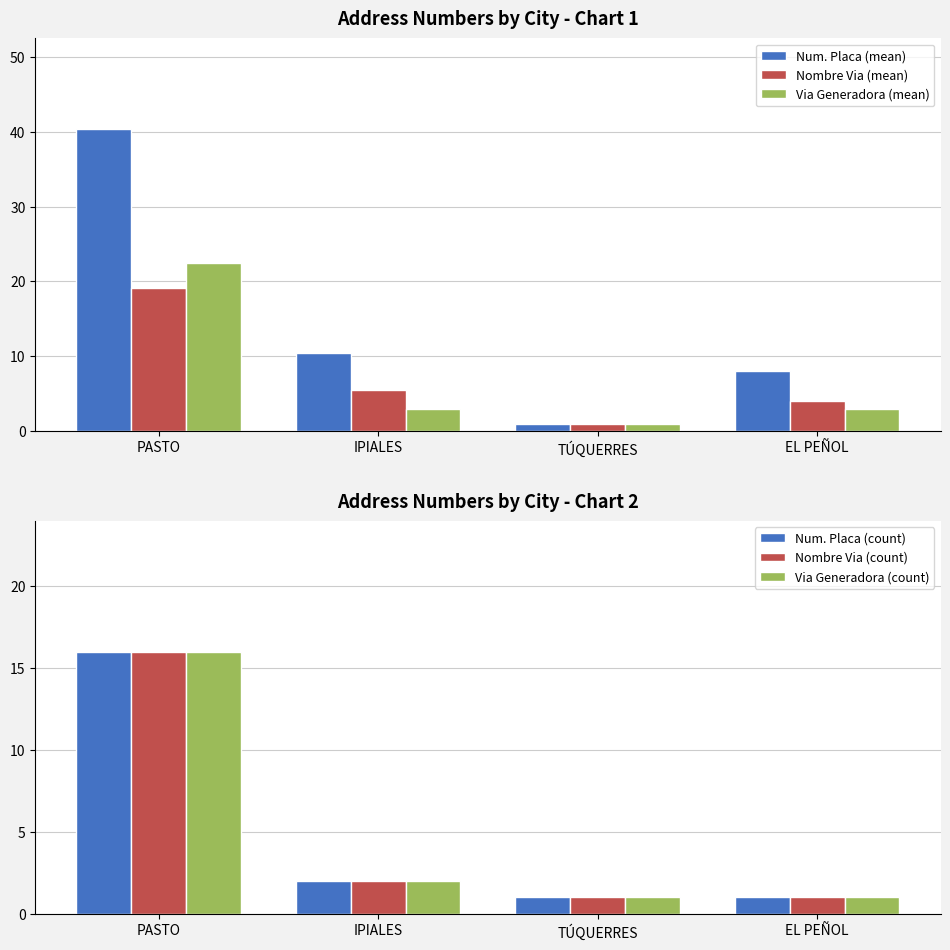

What is the lowest value of the Nombre Via (mean) series?

1.0